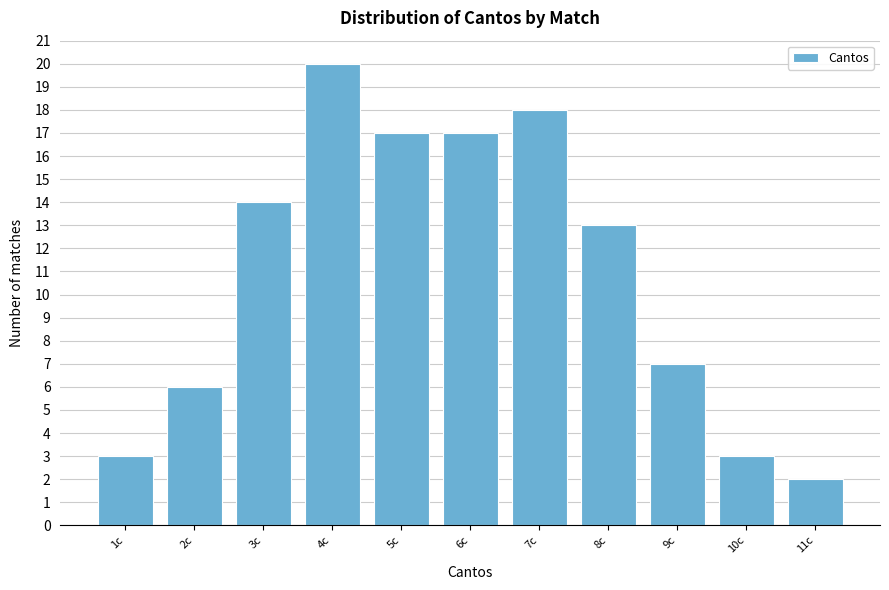

Over which range of the x-axis is the bar tallest?

3.5 to 4.5